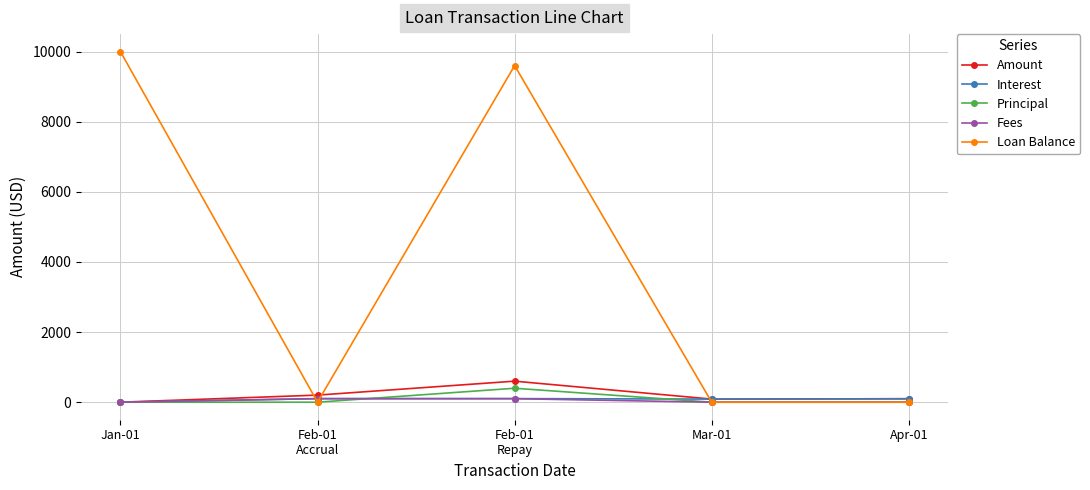

The value of Loan Balance at Jan-01 is 10000.0. True or false?

True